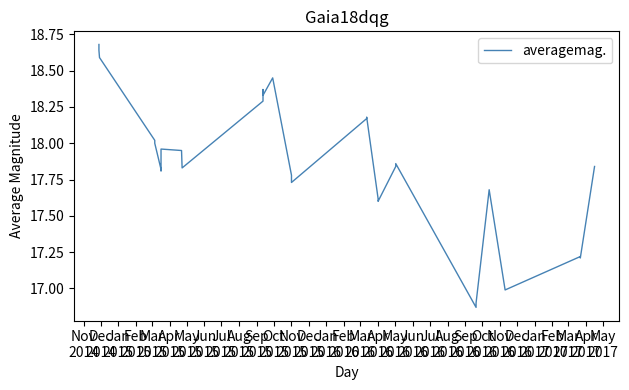

Reading left to right, list all the values displayed in this chart.

18.7	18.6	18.6	18.0	18.0	17.8	17.8	17.9	18.0	17.9	17.8	18.3	18.4	18.3	18.4	17.8	17.7	18.2	18.2	17.6	17.6	17.8	17.9	16.9	16.9	17.7	17.0	17.2	17.2	17.8